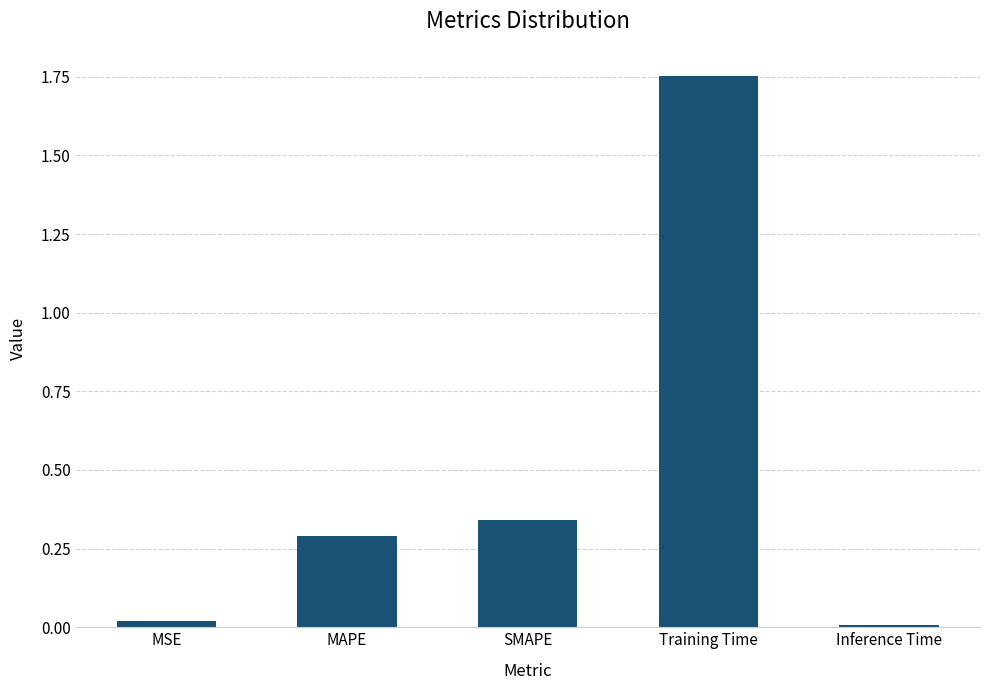

Which has a higher value, SMAPE or MSE?

SMAPE